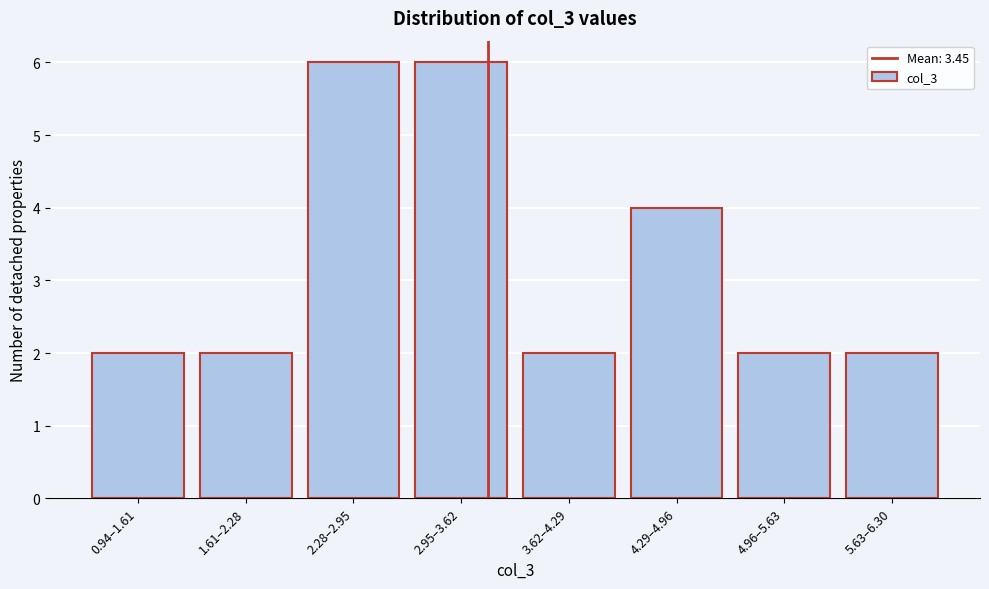

Reading left to right, what are all the values shown in this chart?

0.94–1.61=2	1.61–2.28=2	2.28–2.95=6	2.95–3.62=6	3.62–4.29=2	4.29–4.96=4	4.96–5.63=2	5.63–6.30=2